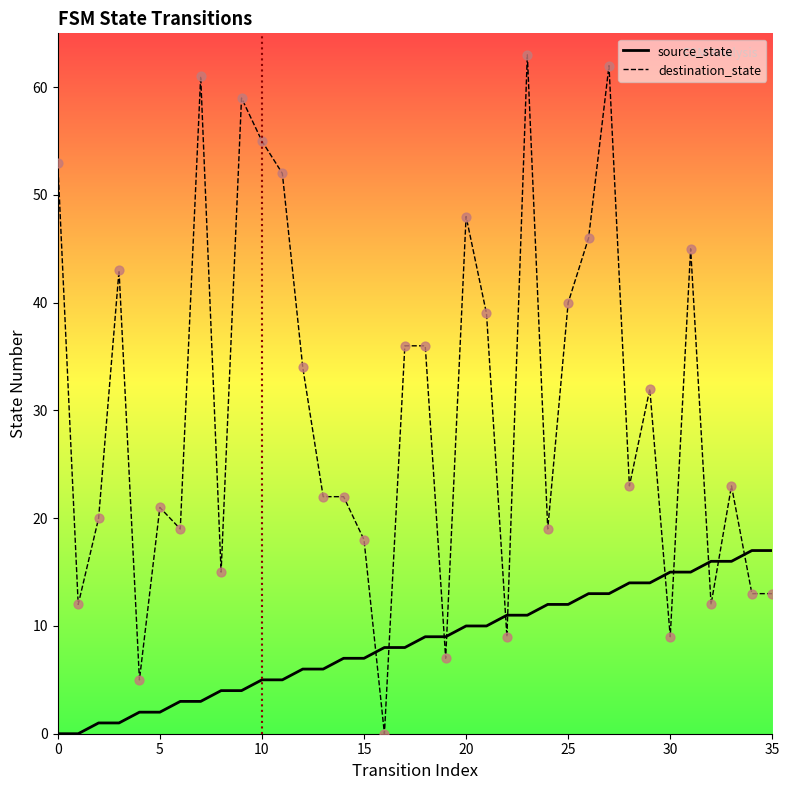

True or false: destination_state and source_state cross at least once.

True